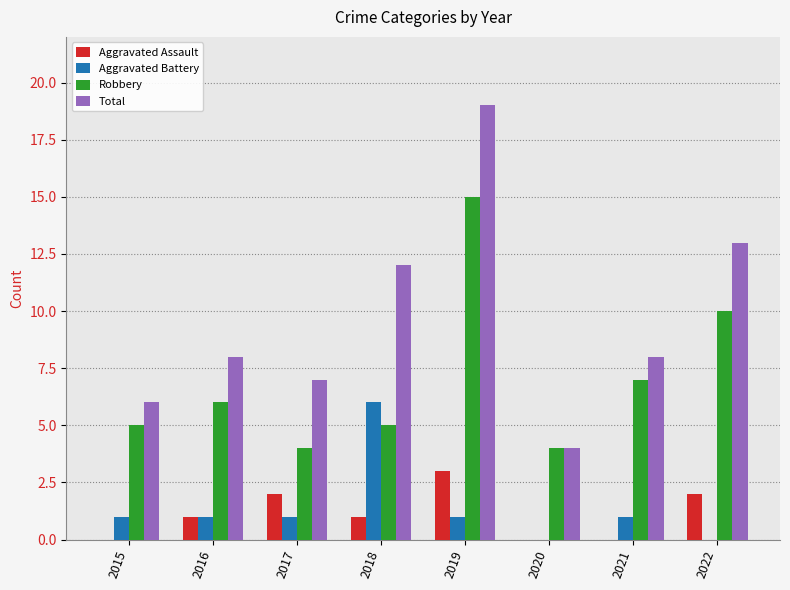

What is the maximum value for Robbery?

15